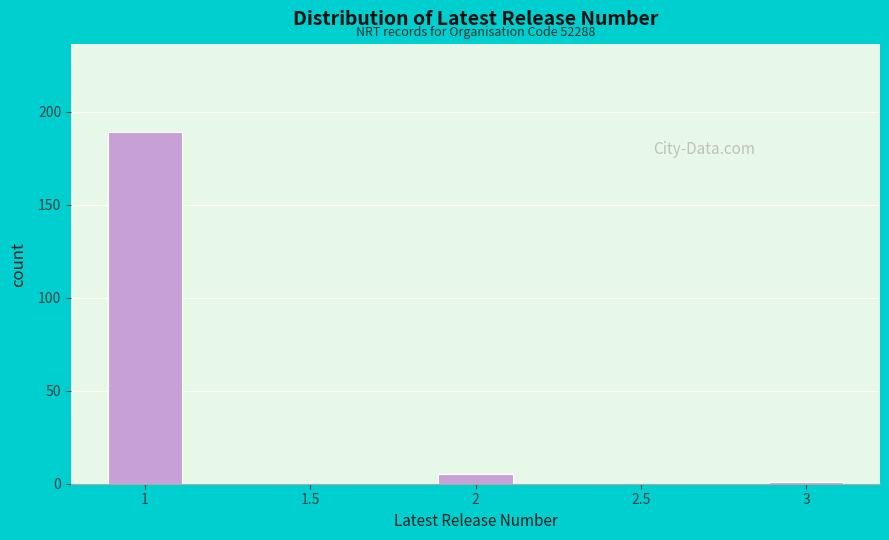

Reading right to left, what are all the values shown in this chart?

3=1	2.5=0	2=5	1.5=0	1=189